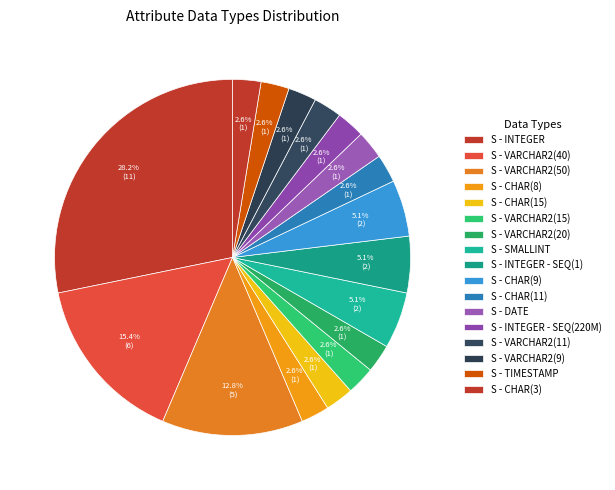

Count the number of slices in the pie.

17